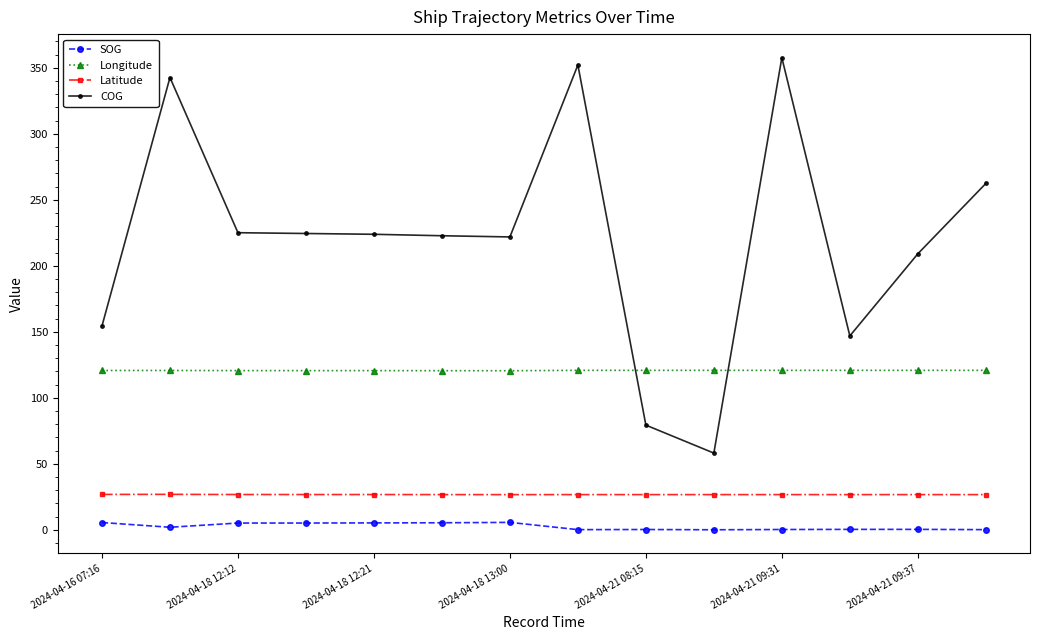

Which series has the largest total across all categories?

COG